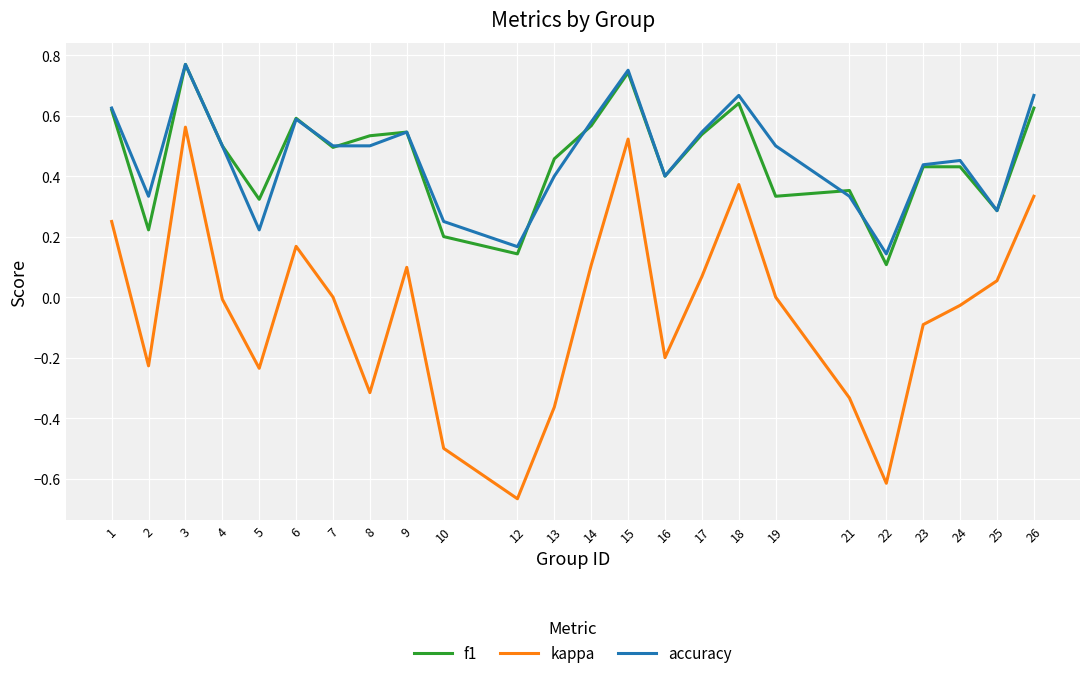

Which category has the lowest value across all series?

12